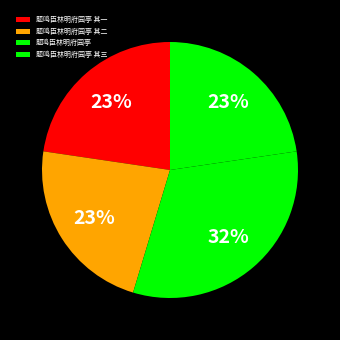

Do 题鸣臣林明府园亭 其三 and 题鸣臣林明府园亭 其二 together represent more than half of the pie?

No